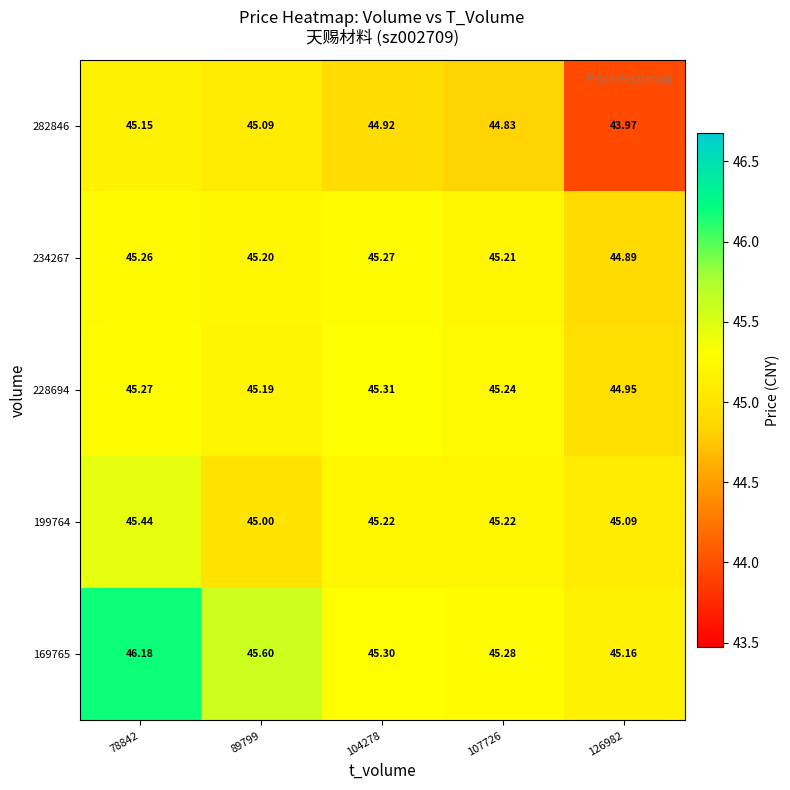

Is the value of 234267 at 126982 greater than the value of 169765 at 104278?

No